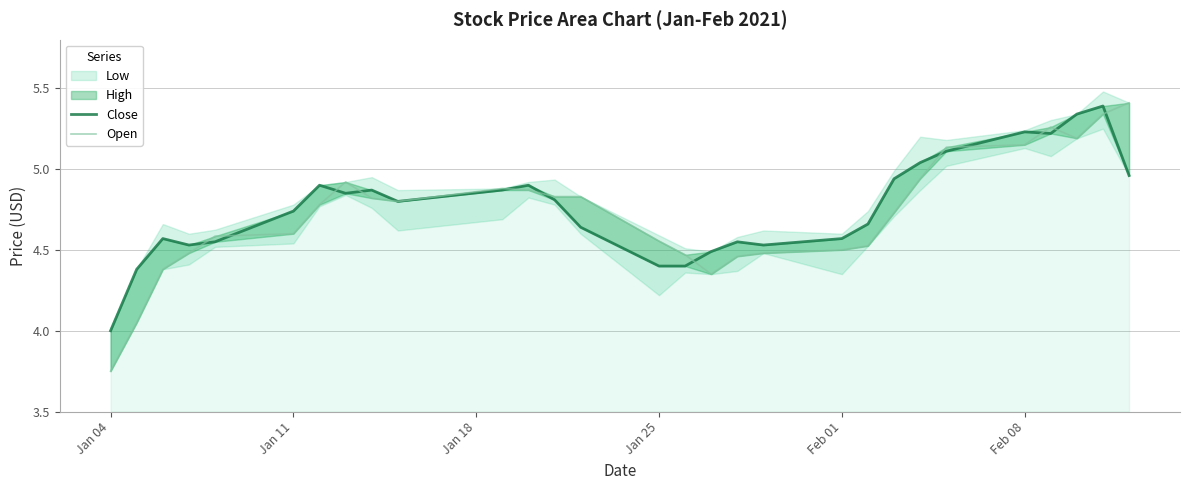

True or false: Close has more than 2 points higher than both neighbors.

True